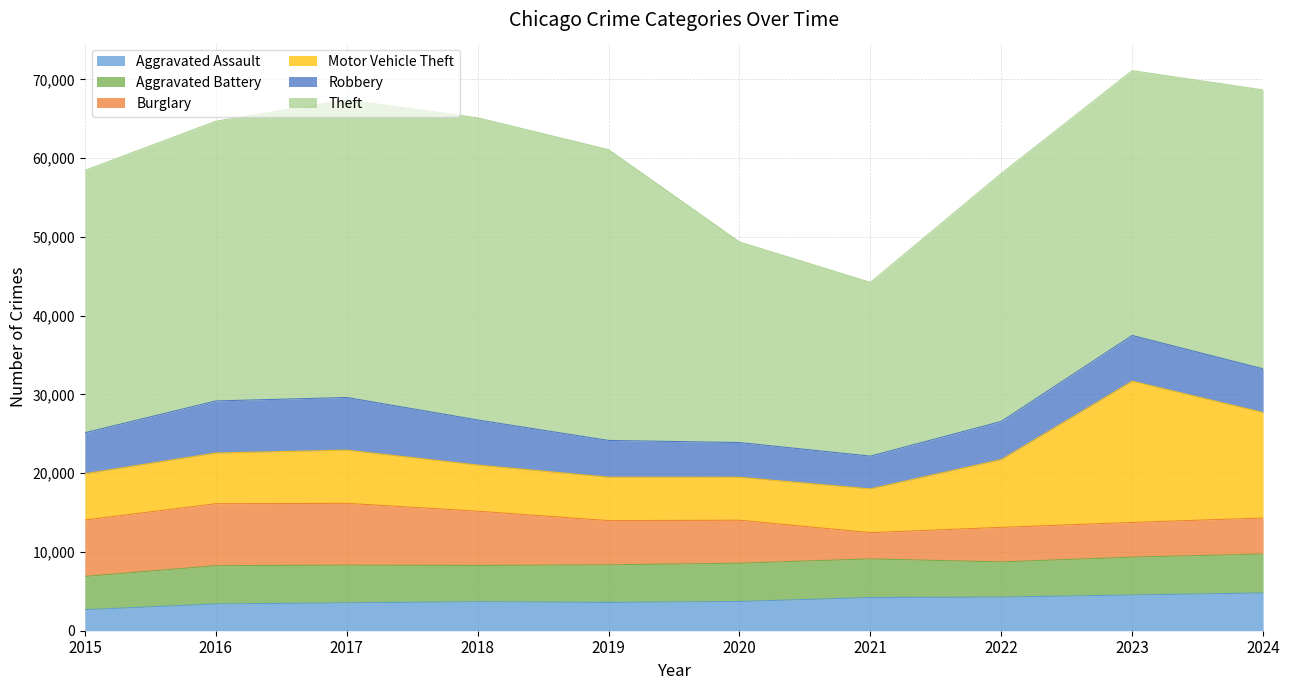

True or false: Aggravated Assault and Motor Vehicle Theft intersect in this chart.

False